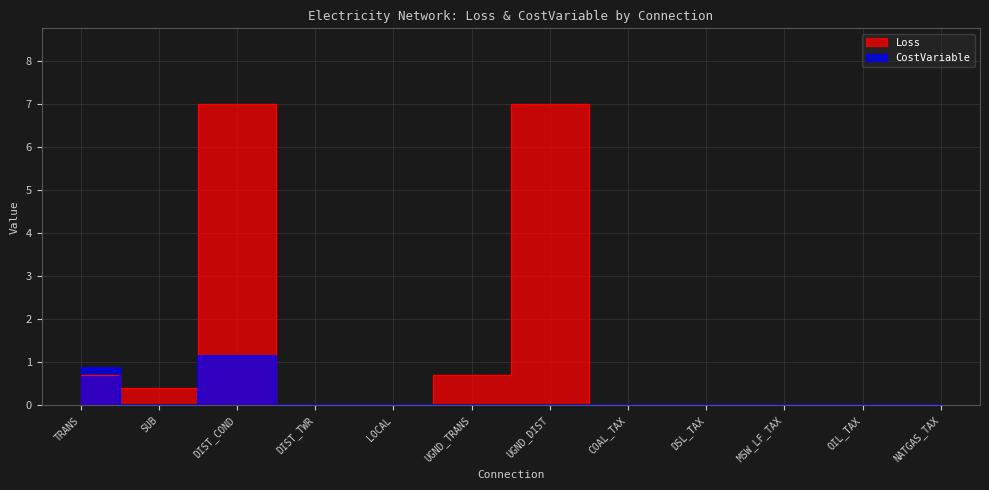

What is the difference between the CostVariable values at UGND_DIST and DIST_COND?

1.1